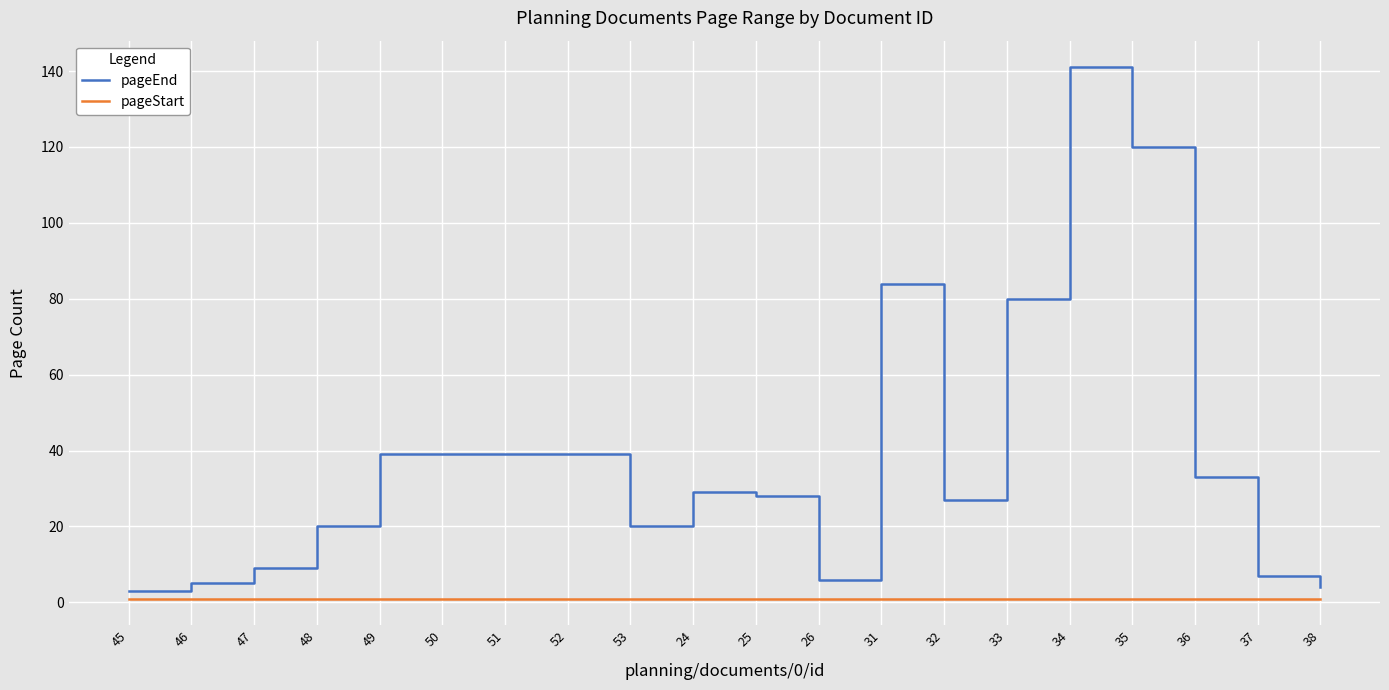

True or false: pageStart and pageEnd intersect in this chart.

False